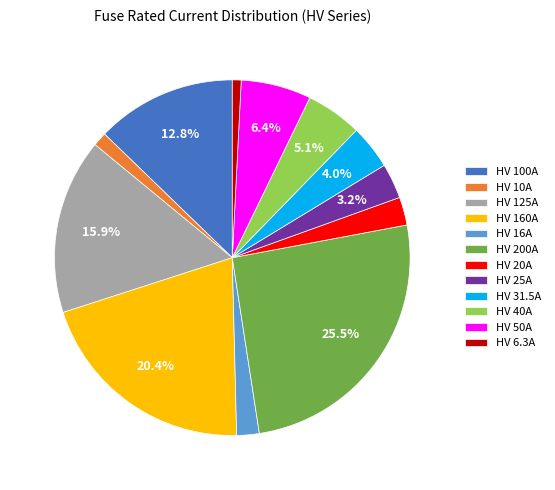

Which slice is the largest?

HV 200A